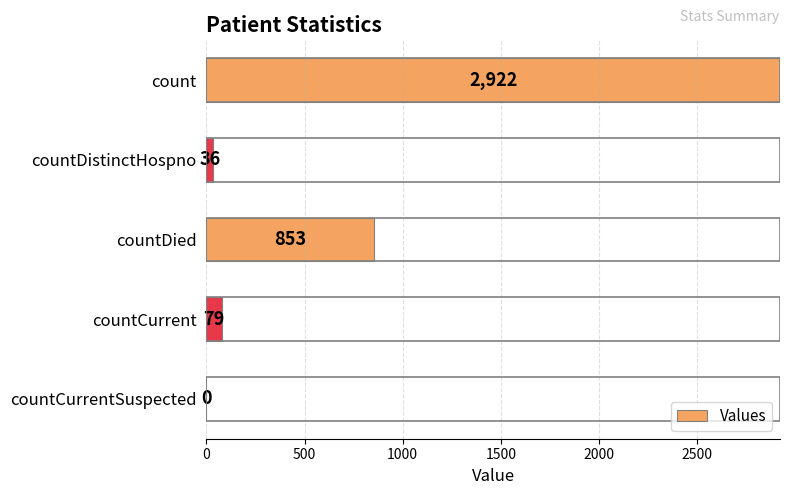

What is the sum of all values?

3890